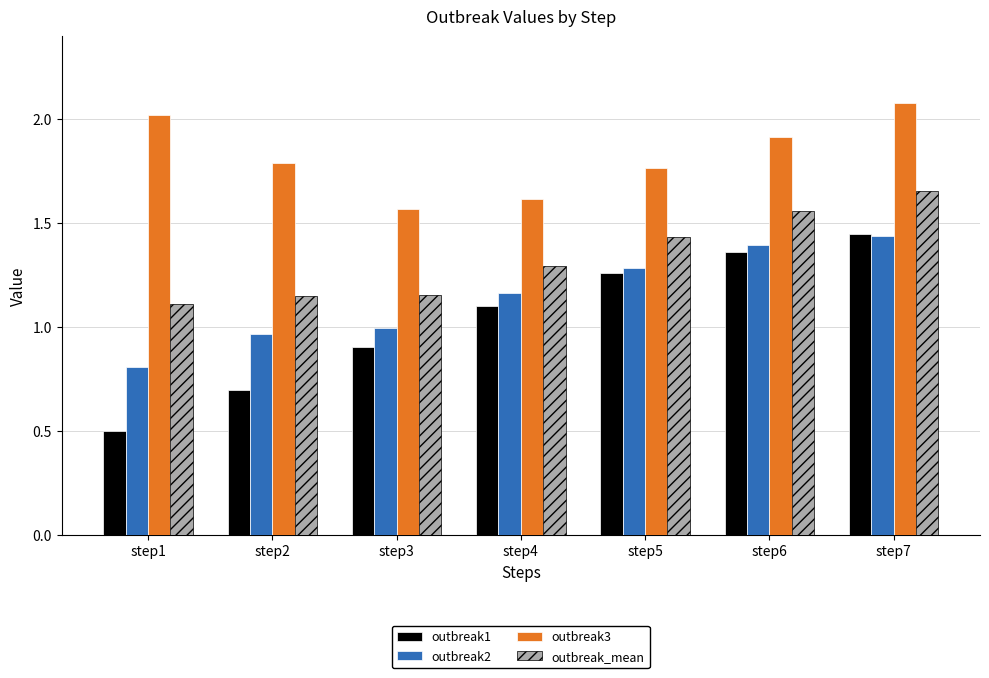

True or false: outbreak2 has a value of 1.4 at step2.

False